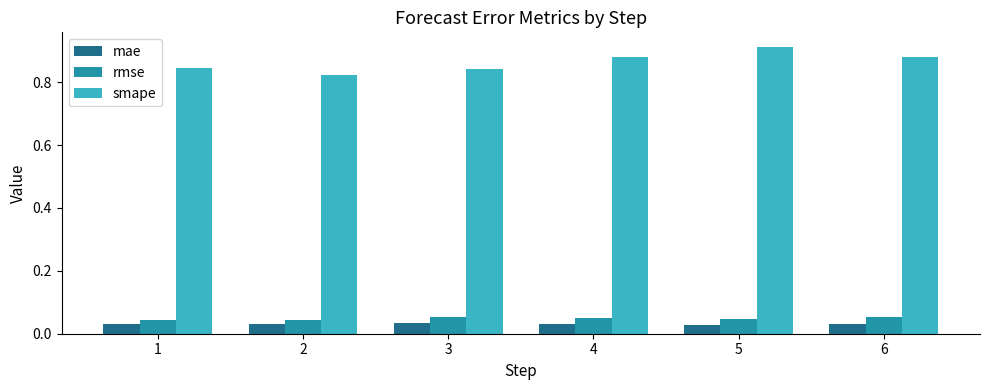

What is the sum of all smape values?

5.2